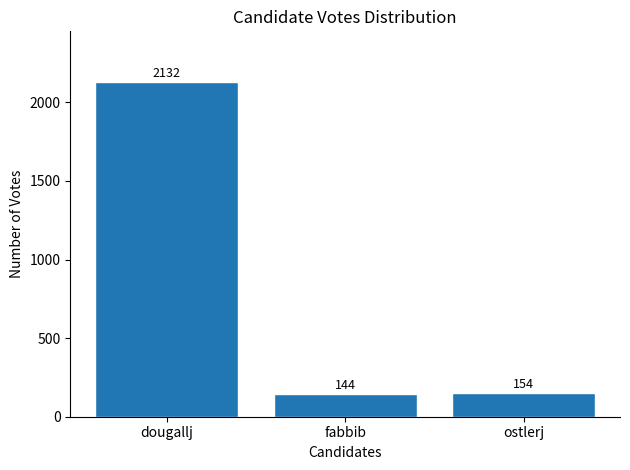

What is the minimum value shown in the chart?

144